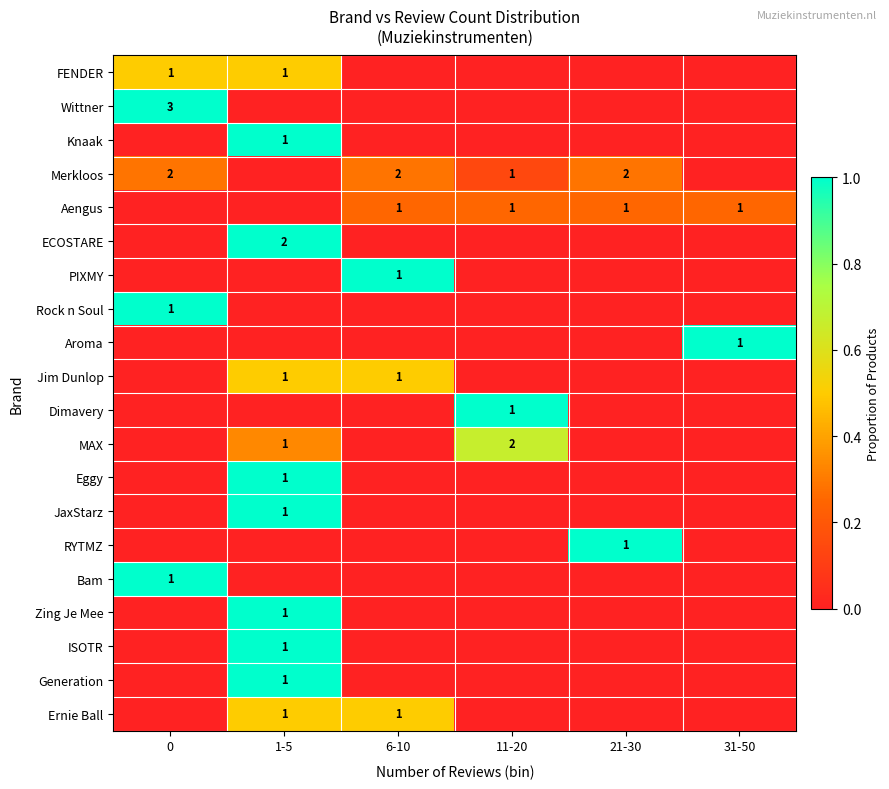

True or false: Merkloos has a value of 3 at 0.

False